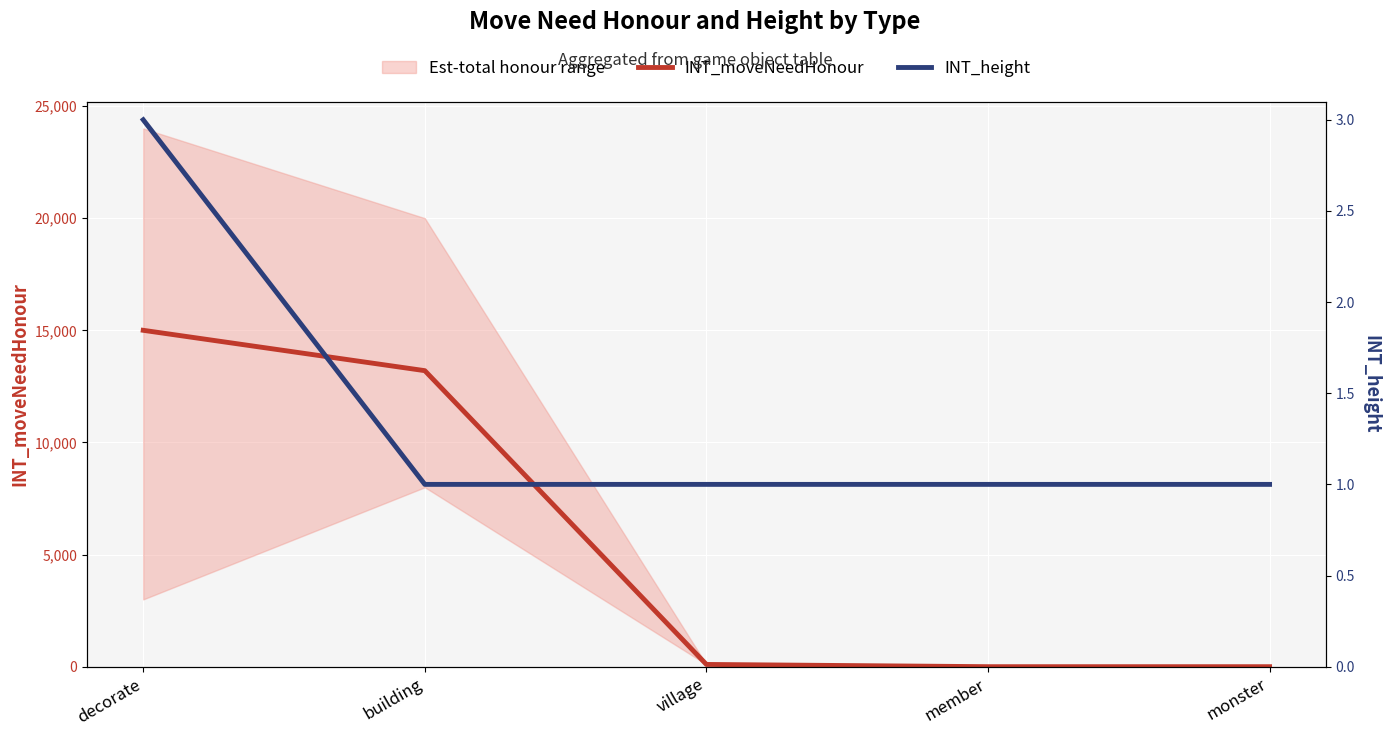

Is the value of INT_moveNeedHonour at building greater than the value of INT_height at village?

Yes